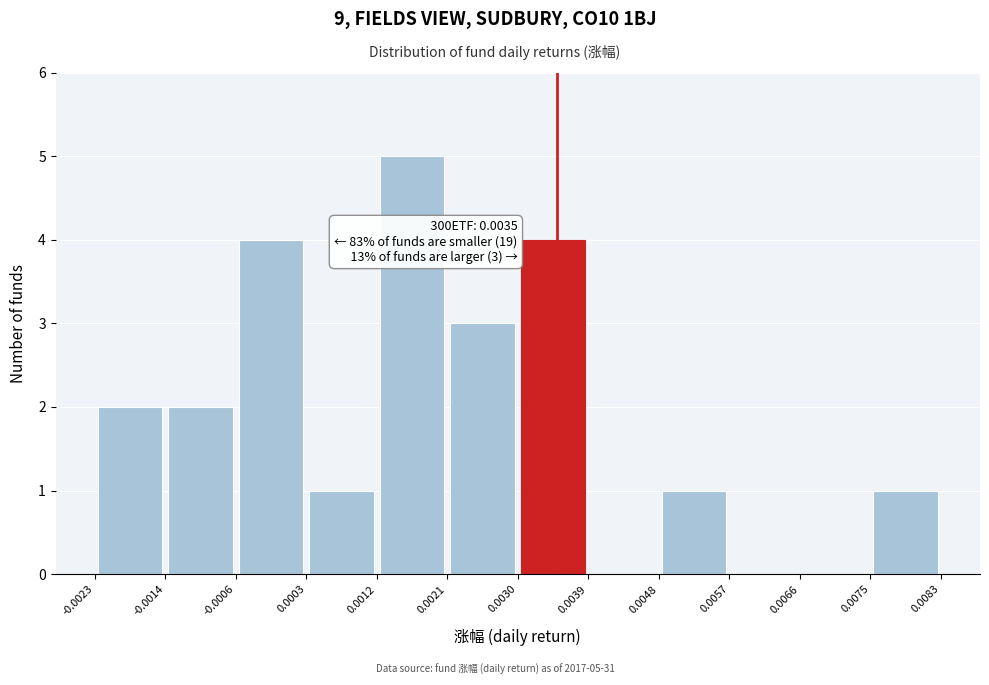

Which range on the x-axis has the tallest bar?

0.0012 to 0.0021